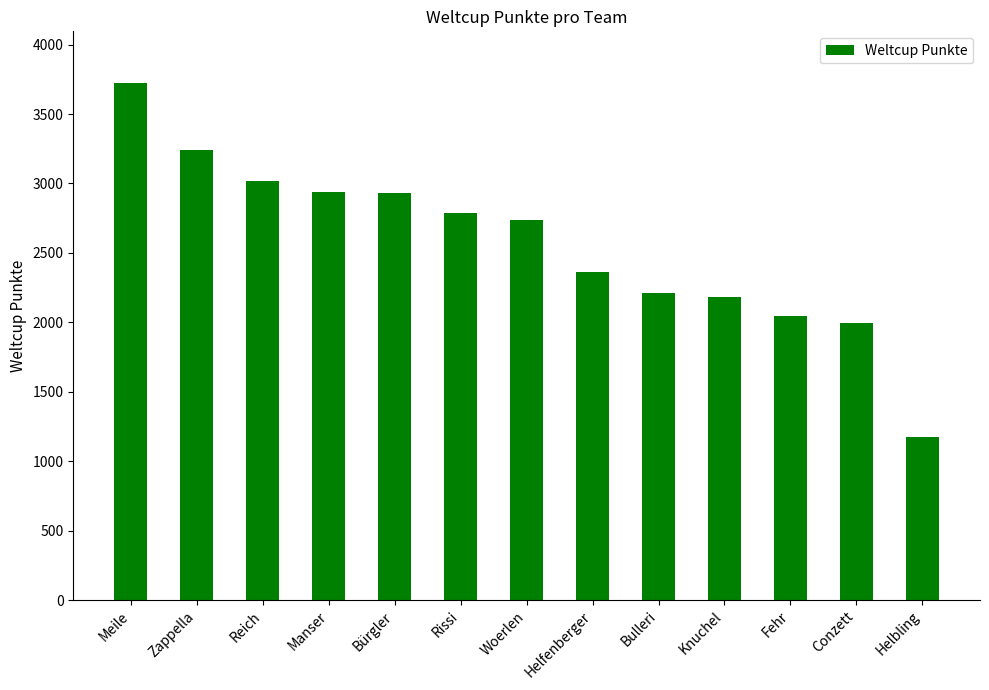

What is the label of the 2nd bar from the left?

Zappella